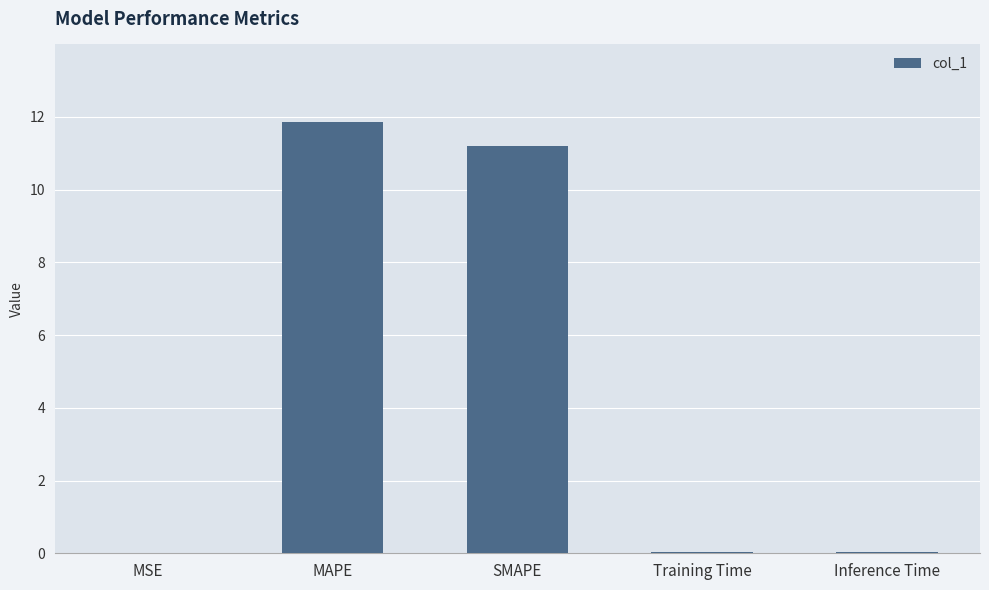

Are the bars horizontal?

No